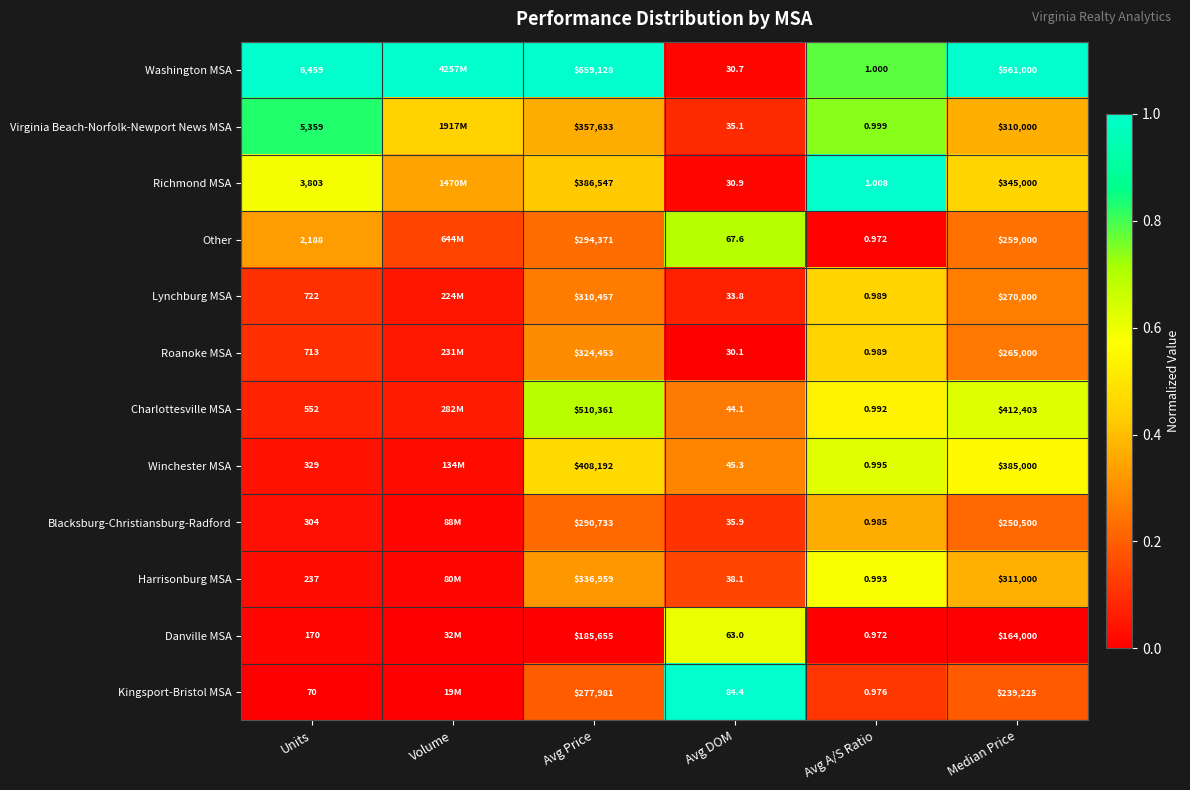

Is the value of Blacksburg-Christiansburg-Radford at Units greater than the value of Charlottesville MSA at Avg A/S Ratio?

Yes